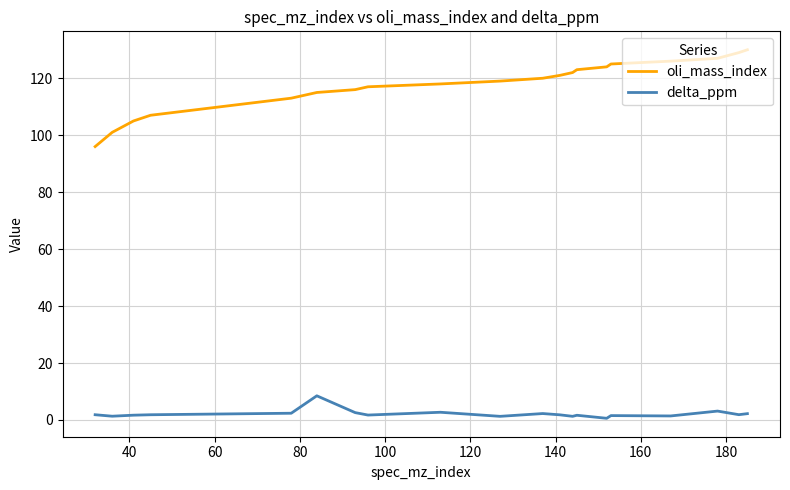

Which series has the largest range (max minus min)?

oli_mass_index